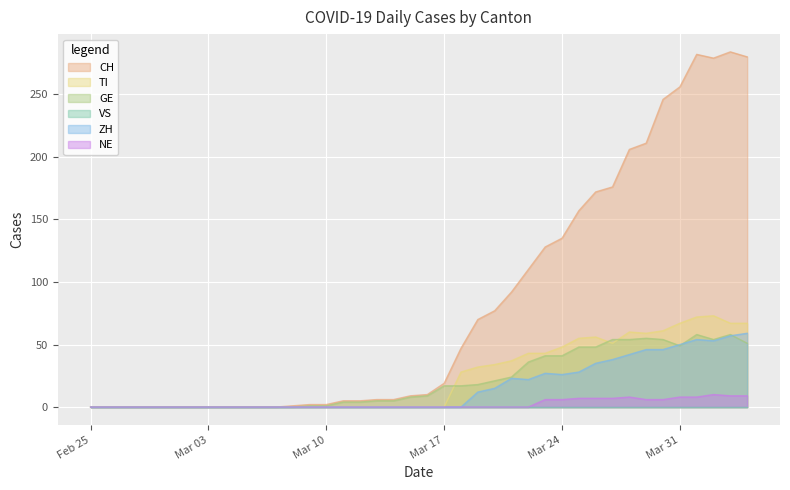

Which series has the largest range (max minus min)?

CH